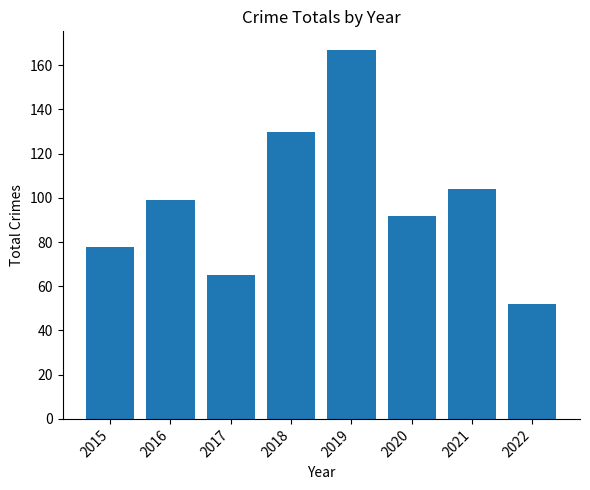

The chart shows a value of 65 at 2017. True or false?

True